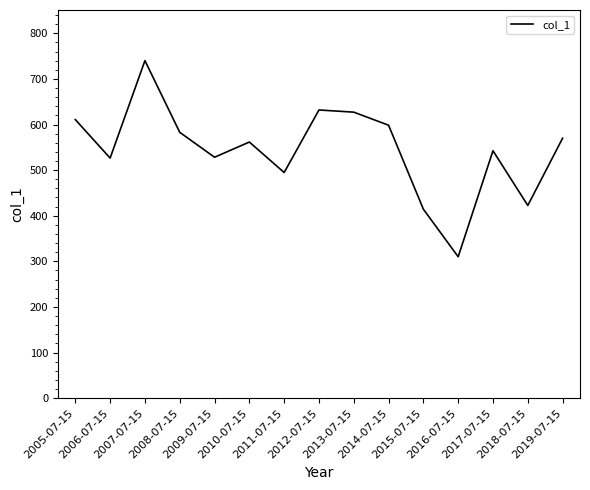

Where is the first local maximum?

2007-07-15